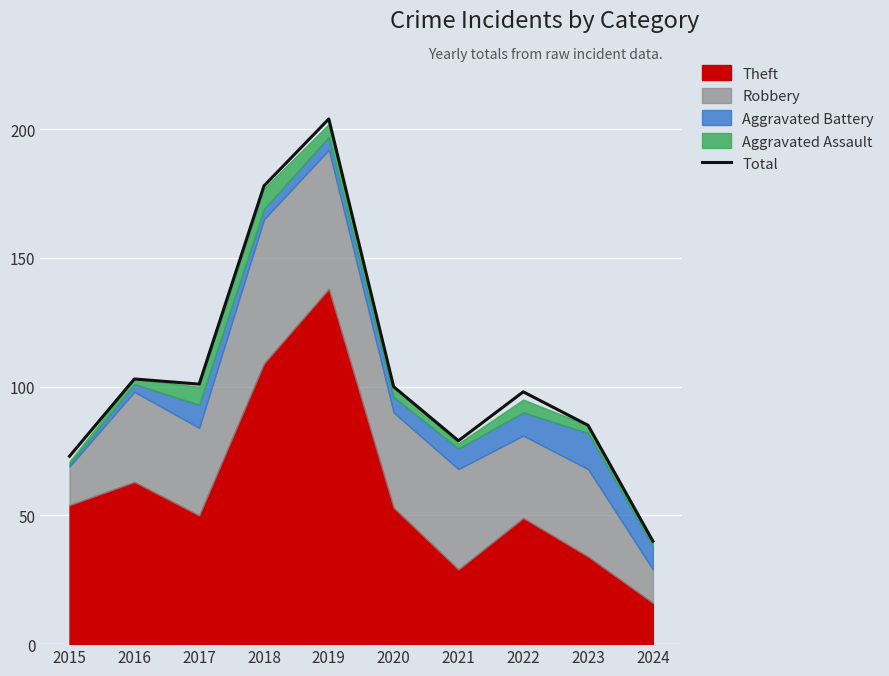

What is the value of the 7th point from the left?

79